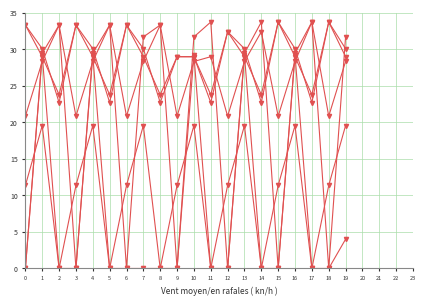

How many series are shown in this chart?

6